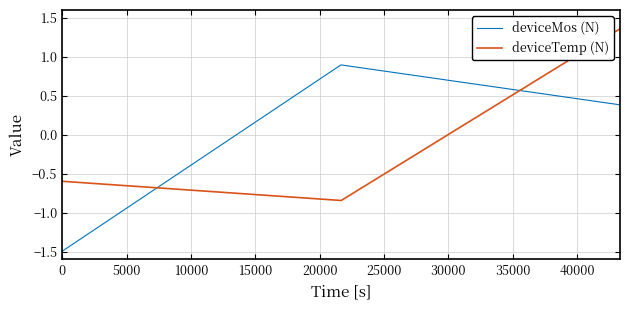

Does the chart display data point markers on the line(s)?

No